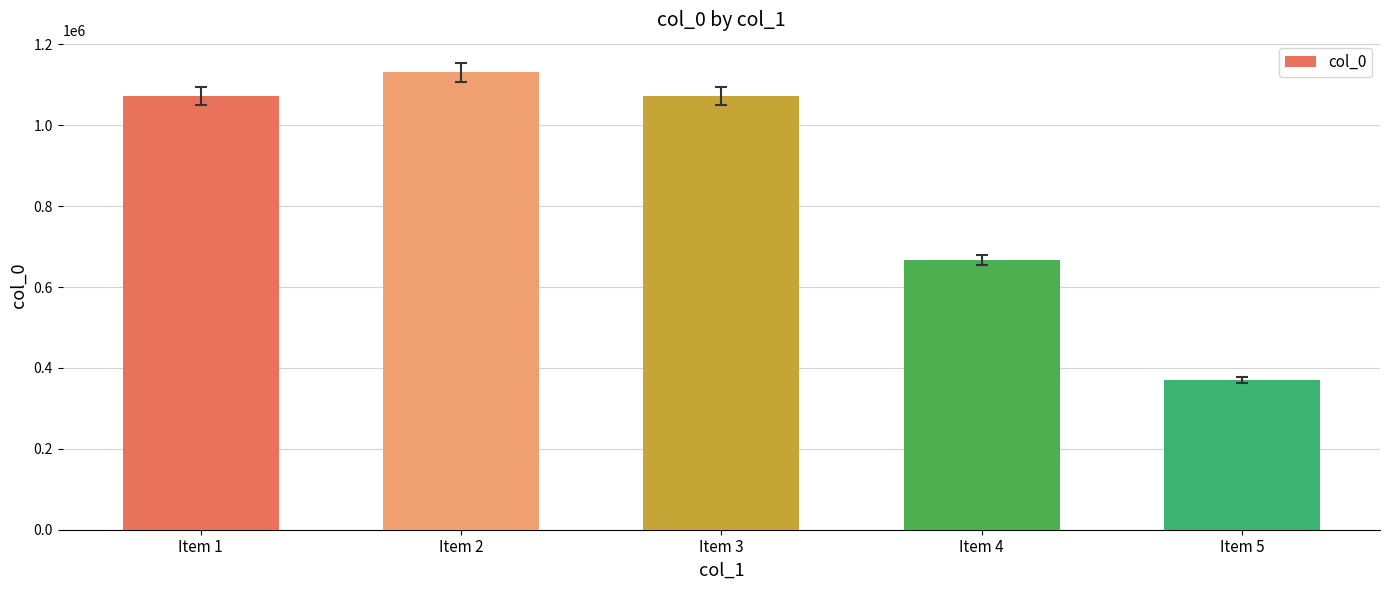

What is the value of the 3rd bar from the left?

1071891